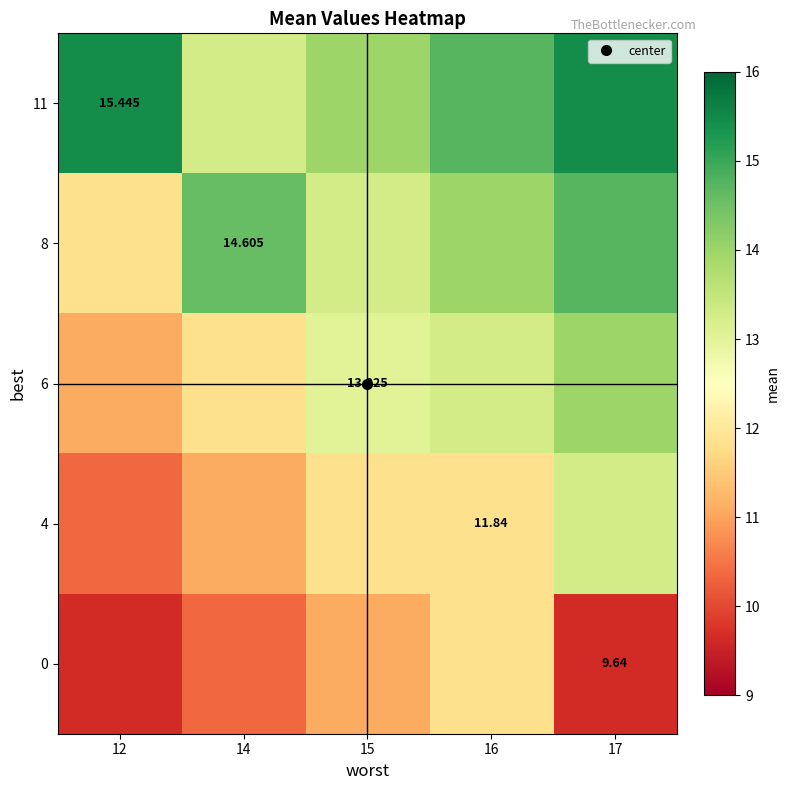

Between 17 and 12, which is larger?

17